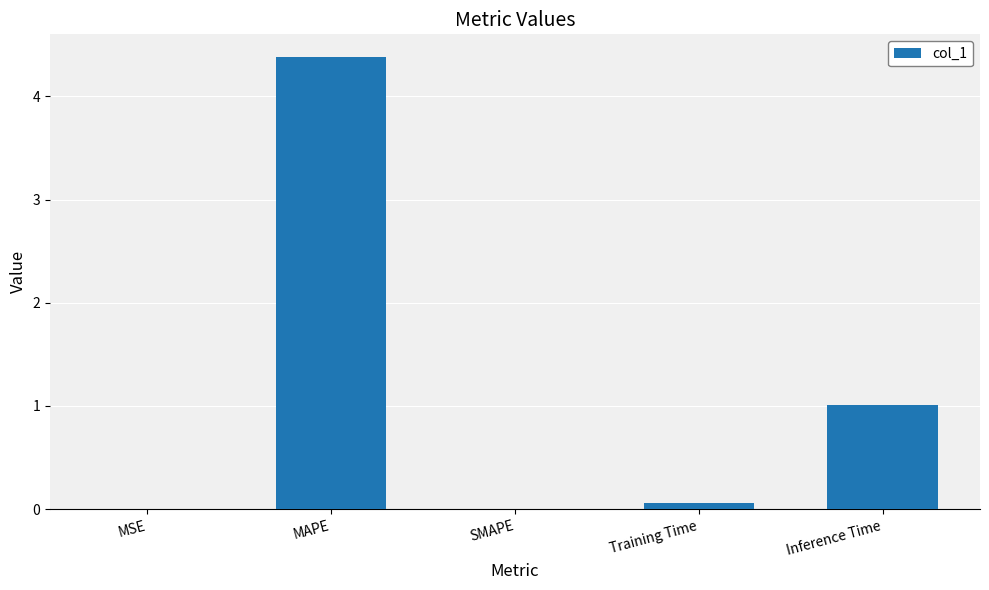

What is the sum of all values?

5.5